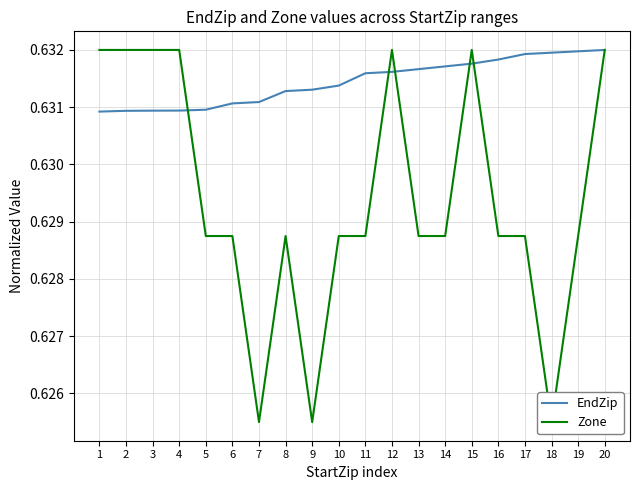

How many times do Zone and EndZip cross each other?

5